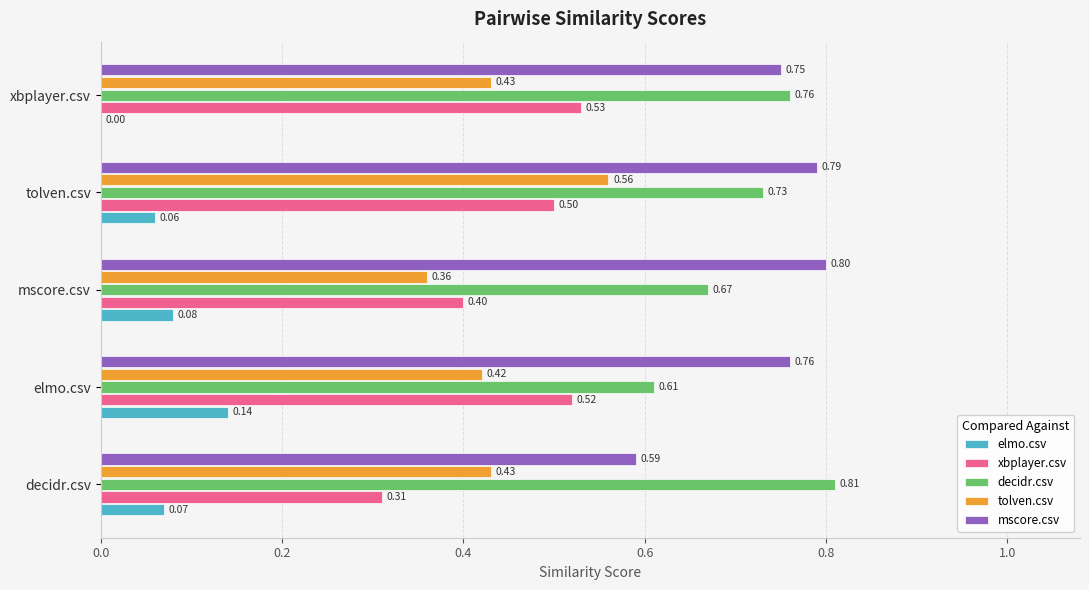

Between decidr.csv and tolven.csv, which series saw the biggest shift?

mscore.csv